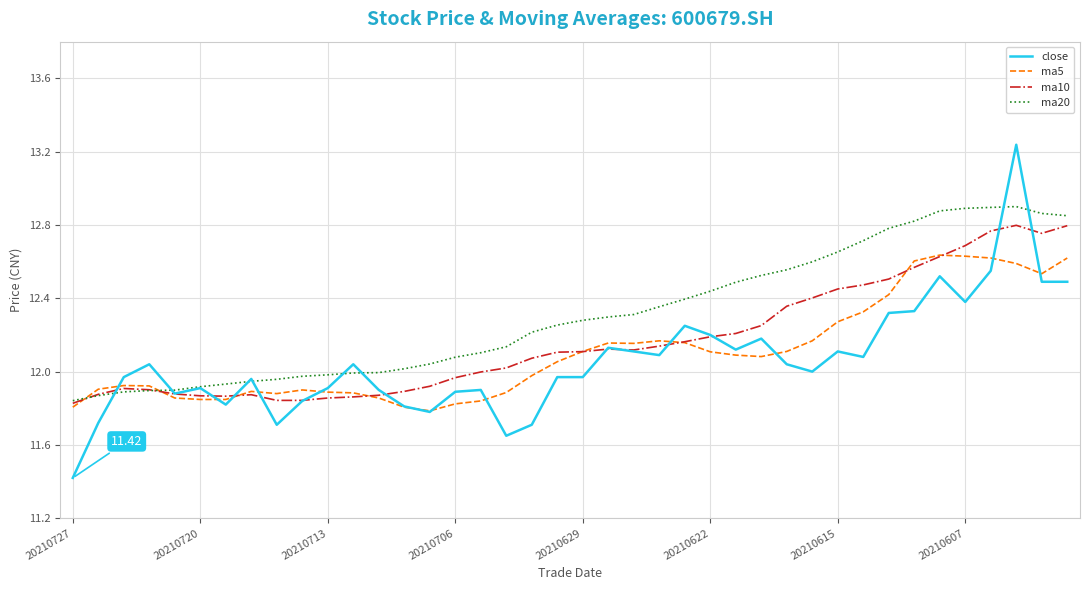

Which series has the largest total across all categories?

ma20